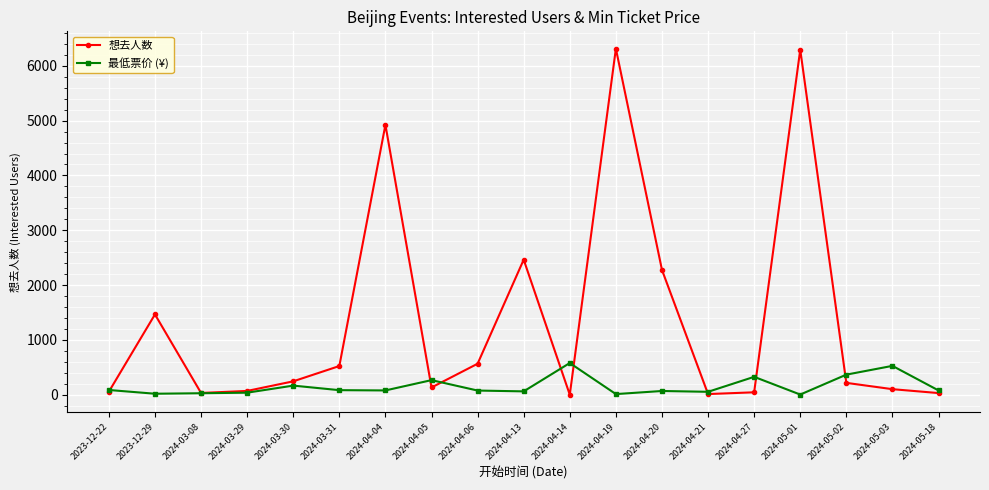

What is the minimum value shown in the chart?

2.0